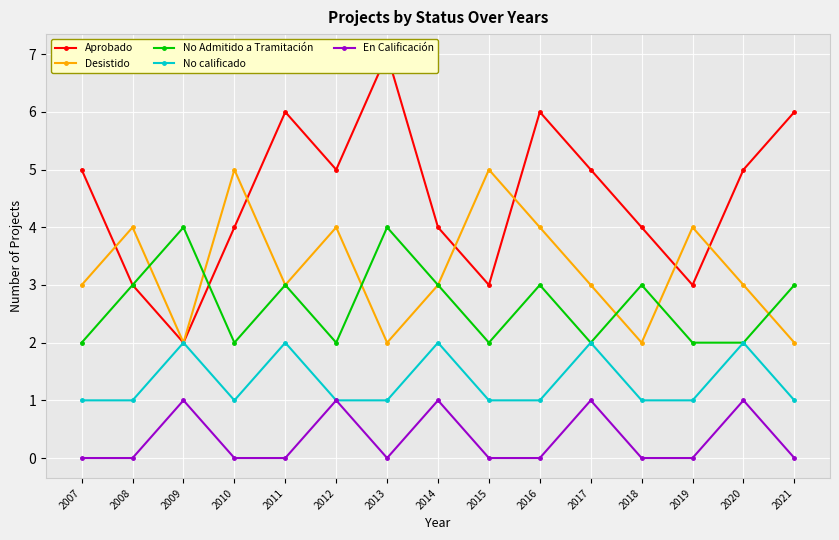

What is the approximate value of Desistido at 2008?

4